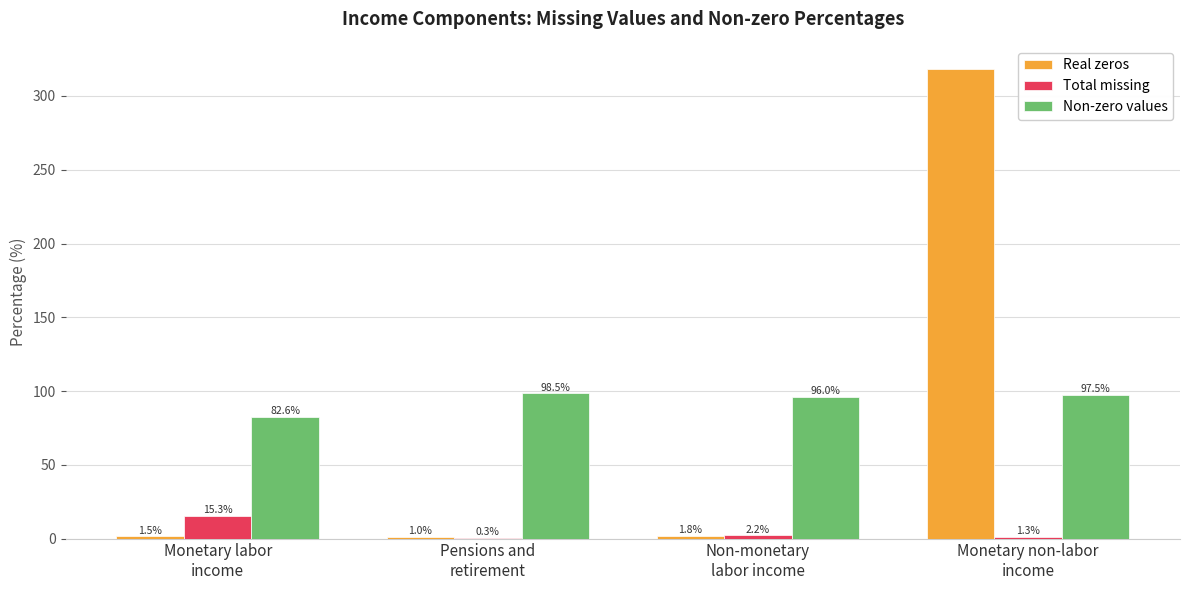

What is the highest value of the Real zeros series?

318.1